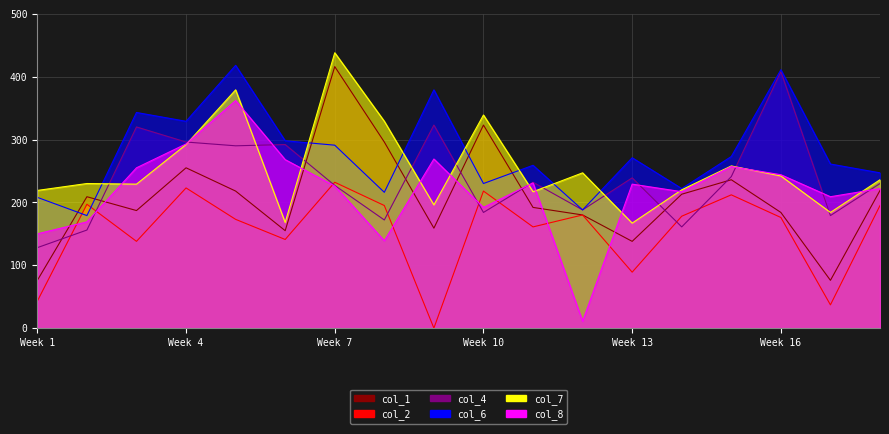

Which series has the widest spread of values?

col_8